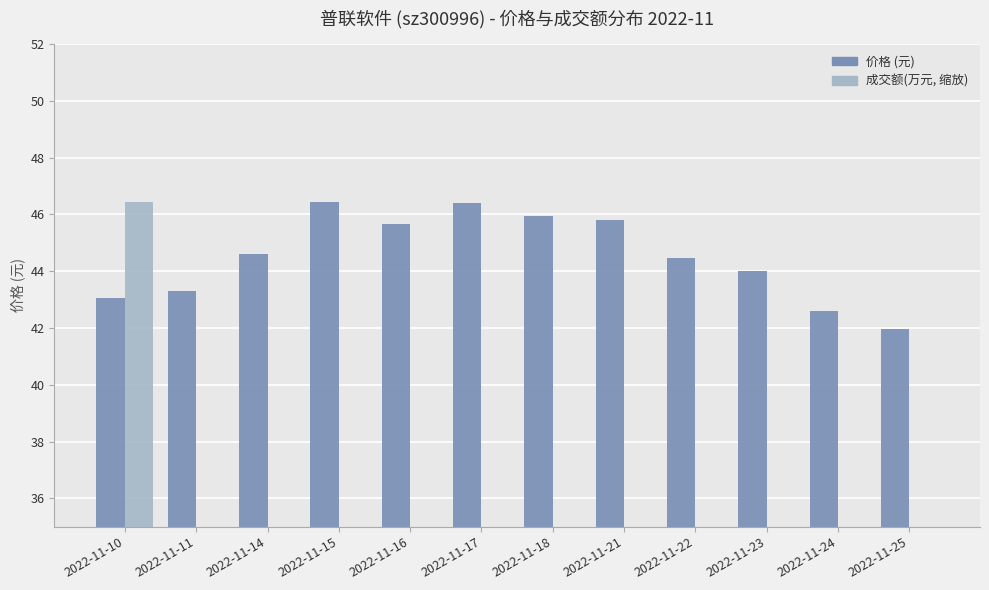

Reading left to right, what are all the values shown in this chart?

价格: 2022-11-10=43.0	2022-11-11=43.3	2022-11-14=44.6	2022-11-15=46.5	2022-11-16=45.7	2022-11-17=46.4	2022-11-18=45.9	2022-11-21=45.8	2022-11-22=44.5	2022-11-23=44.0	2022-11-24=42.6	2022-11-25=42.0
成交额(万元, 缩放): 2022-11-10=46.5	2022-11-11=22.1	2022-11-14=18.5	2022-11-15=31.3	2022-11-16=23.7	2022-11-17=18.1	2022-11-18=22.0	2022-11-21=11.6	2022-11-22=12.1	2022-11-23=23.4	2022-11-24=18.1	2022-11-25=20.4